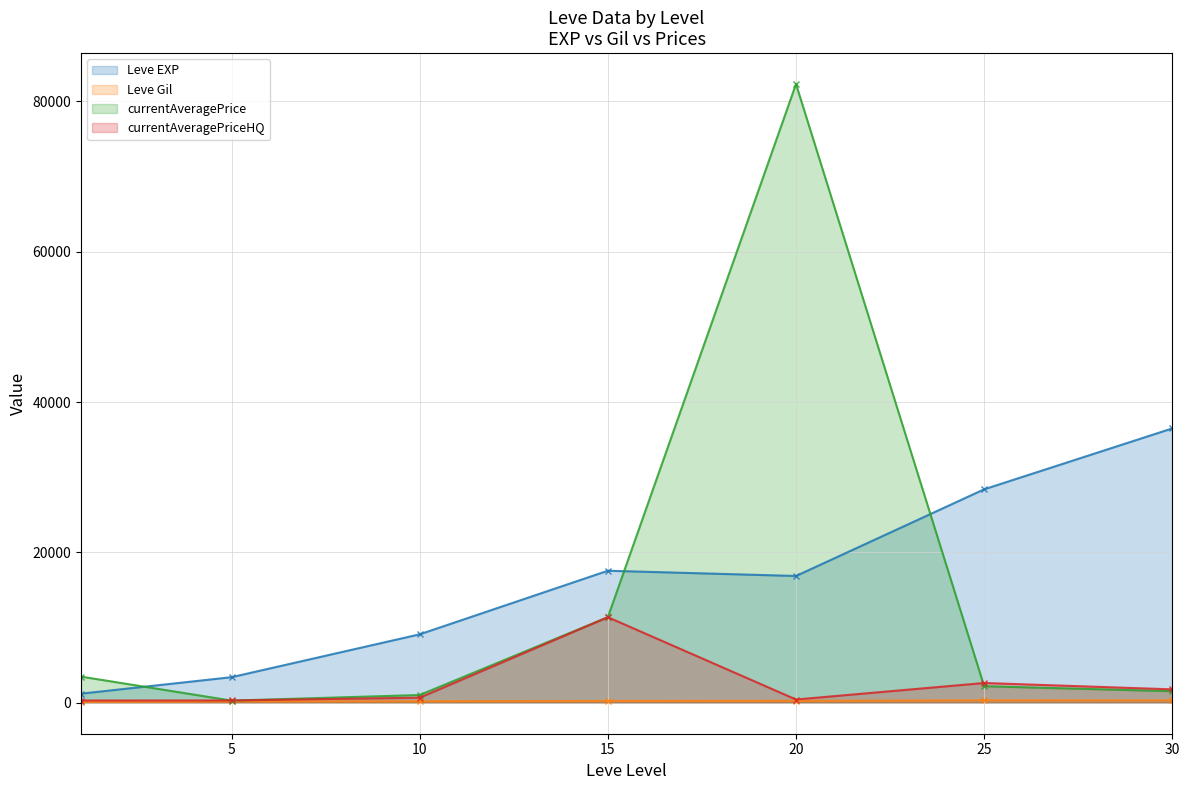

At how many categories does at least one series exceed 6759?

5